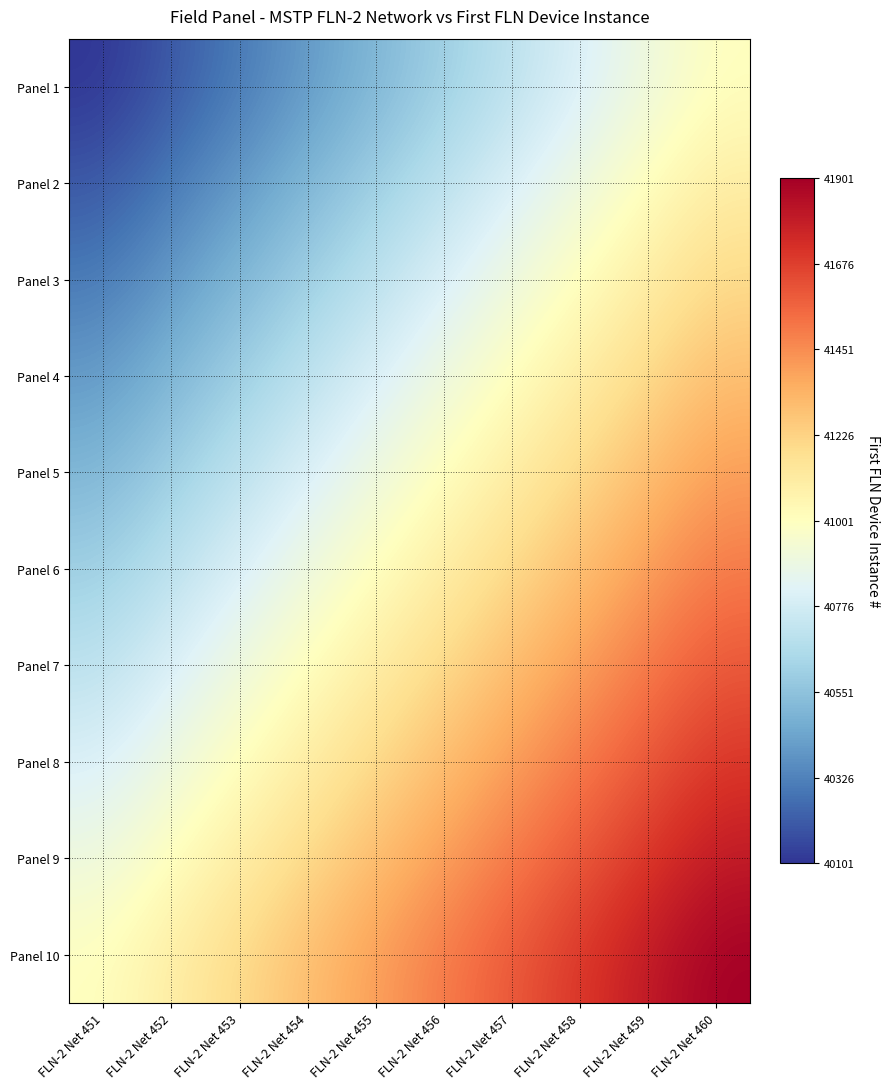

Reading left to right, list all the values displayed in this chart.

Panel 1: FLN-2 Net 451=40101	FLN-2 Net 452=40201	FLN-2 Net 453=40301	FLN-2 Net 454=40401	FLN-2 Net 455=40501	FLN-2 Net 456=40601	FLN-2 Net 457=40701	FLN-2 Net 458=40801	FLN-2 Net 459=40901	FLN-2 Net 460=41001
Panel 2: FLN-2 Net 451=40201	FLN-2 Net 452=40301	FLN-2 Net 453=40401	FLN-2 Net 454=40501	FLN-2 Net 455=40601	FLN-2 Net 456=40701	FLN-2 Net 457=40801	FLN-2 Net 458=40901	FLN-2 Net 459=41001	FLN-2 Net 460=41101
Panel 3: FLN-2 Net 451=40301	FLN-2 Net 452=40401	FLN-2 Net 453=40501	FLN-2 Net 454=40601	FLN-2 Net 455=40701	FLN-2 Net 456=40801	FLN-2 Net 457=40901	FLN-2 Net 458=41001	FLN-2 Net 459=41101	FLN-2 Net 460=41201
Panel 4: FLN-2 Net 451=40401	FLN-2 Net 452=40501	FLN-2 Net 453=40601	FLN-2 Net 454=40701	FLN-2 Net 455=40801	FLN-2 Net 456=40901	FLN-2 Net 457=41001	FLN-2 Net 458=41101	FLN-2 Net 459=41201	FLN-2 Net 460=41301
Panel 5: FLN-2 Net 451=40501	FLN-2 Net 452=40601	FLN-2 Net 453=40701	FLN-2 Net 454=40801	FLN-2 Net 455=40901	FLN-2 Net 456=41001	FLN-2 Net 457=41101	FLN-2 Net 458=41201	FLN-2 Net 459=41301	FLN-2 Net 460=41401
Panel 6: FLN-2 Net 451=40601	FLN-2 Net 452=40701	FLN-2 Net 453=40801	FLN-2 Net 454=40901	FLN-2 Net 455=41001	FLN-2 Net 456=41101	FLN-2 Net 457=41201	FLN-2 Net 458=41301	FLN-2 Net 459=41401	FLN-2 Net 460=41501
Panel 7: FLN-2 Net 451=40701	FLN-2 Net 452=40801	FLN-2 Net 453=40901	FLN-2 Net 454=41001	FLN-2 Net 455=41101	FLN-2 Net 456=41201	FLN-2 Net 457=41301	FLN-2 Net 458=41401	FLN-2 Net 459=41501	FLN-2 Net 460=41601
Panel 8: FLN-2 Net 451=40801	FLN-2 Net 452=40901	FLN-2 Net 453=41001	FLN-2 Net 454=41101	FLN-2 Net 455=41201	FLN-2 Net 456=41301	FLN-2 Net 457=41401	FLN-2 Net 458=41501	FLN-2 Net 459=41601	FLN-2 Net 460=41701
Panel 9: FLN-2 Net 451=40901	FLN-2 Net 452=41001	FLN-2 Net 453=41101	FLN-2 Net 454=41201	FLN-2 Net 455=41301	FLN-2 Net 456=41401	FLN-2 Net 457=41501	FLN-2 Net 458=41601	FLN-2 Net 459=41701	FLN-2 Net 460=41801
Panel 10: FLN-2 Net 451=41001	FLN-2 Net 452=41101	FLN-2 Net 453=41201	FLN-2 Net 454=41301	FLN-2 Net 455=41401	FLN-2 Net 456=41501	FLN-2 Net 457=41601	FLN-2 Net 458=41701	FLN-2 Net 459=41801	FLN-2 Net 460=41901